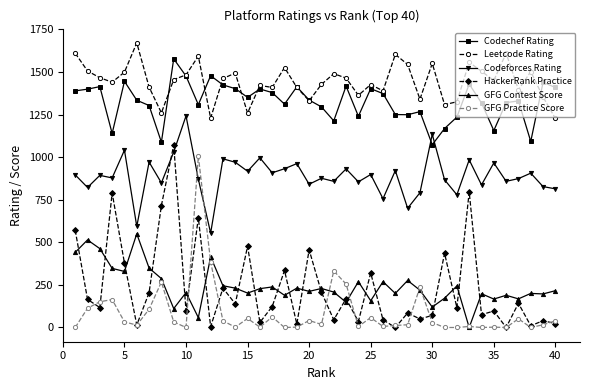

What is the maximum value shown in the chart?

1671